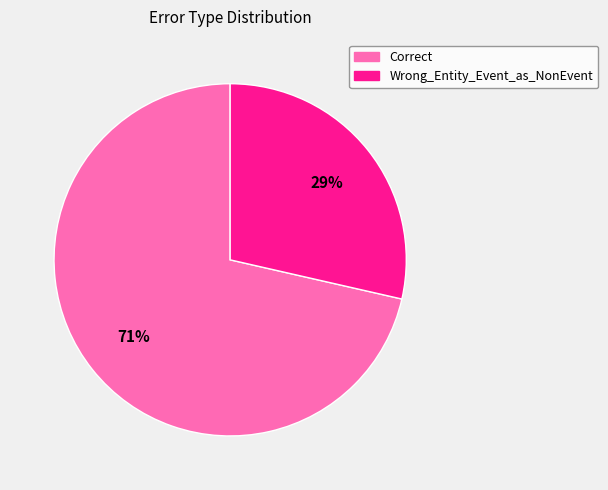

True or false: Correct accounts for 71% of the total.

True